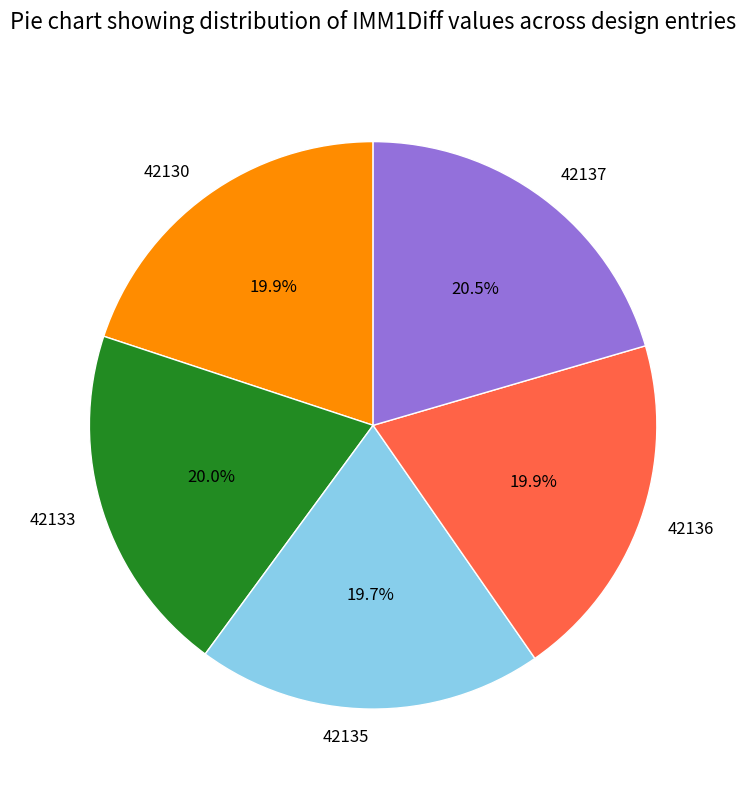

Does 42136 represent more than half of the total?

No